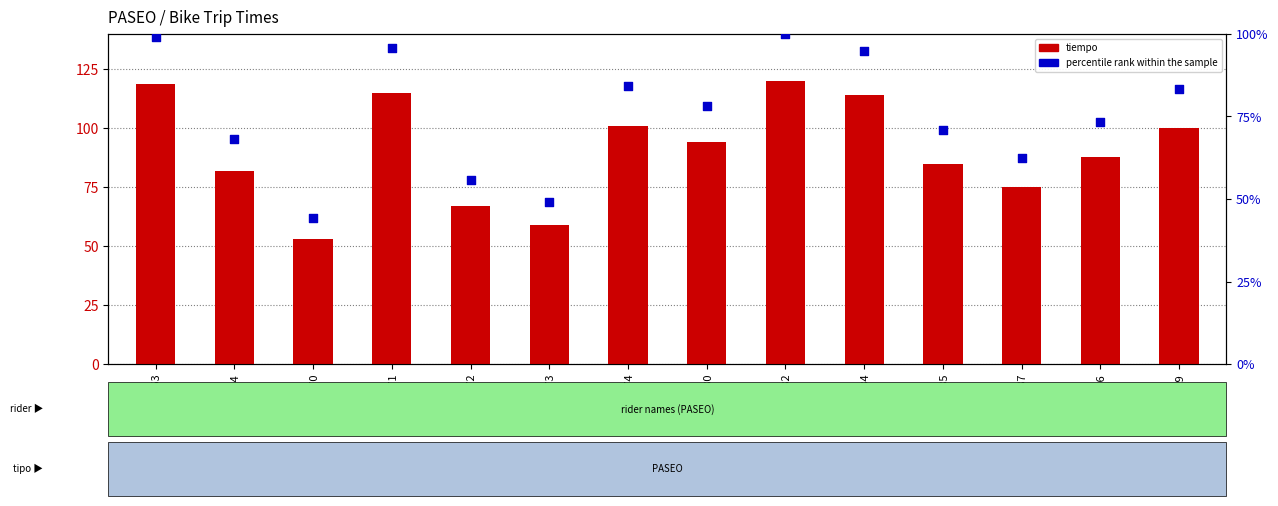

At which category is the sum across all series the highest?

id_82